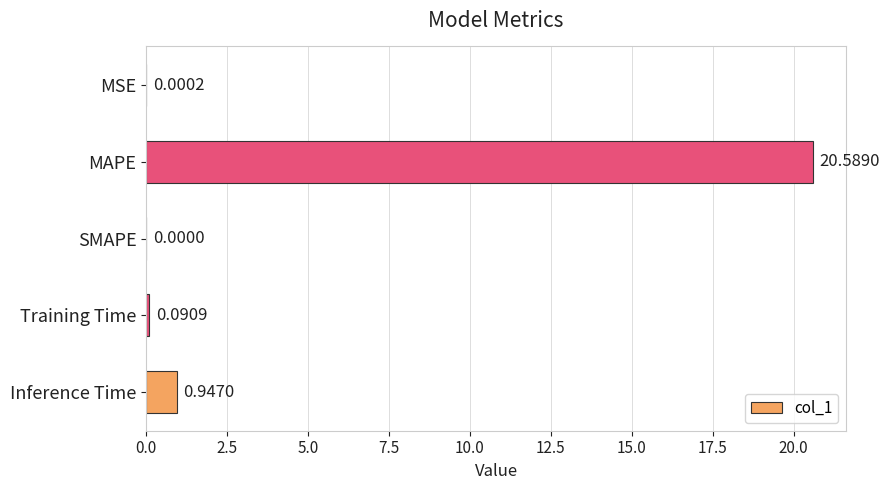

What is the change in value from MAPE to SMAPE?

-20.6